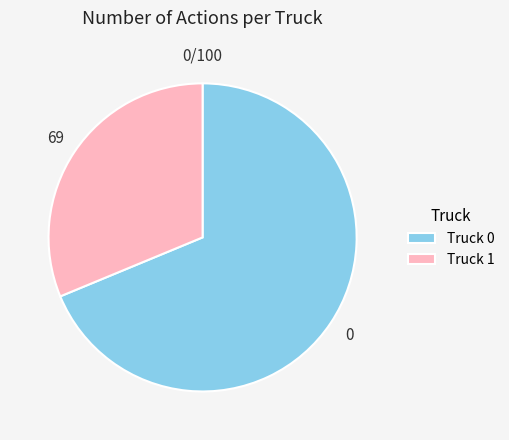

The Truck 1 slice represents 23% of the pie. True or false?

False